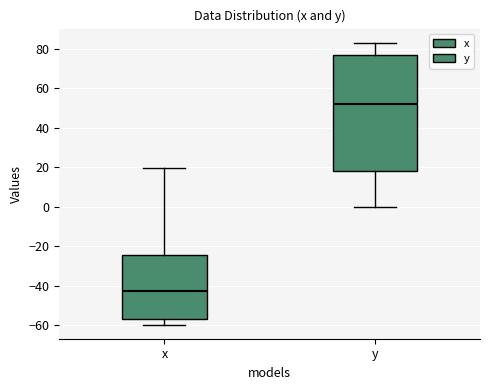

Where is the upper edge of the box for x on the y-axis? The values are not printed on the chart, so give them approximately, as read against the axis.

-24